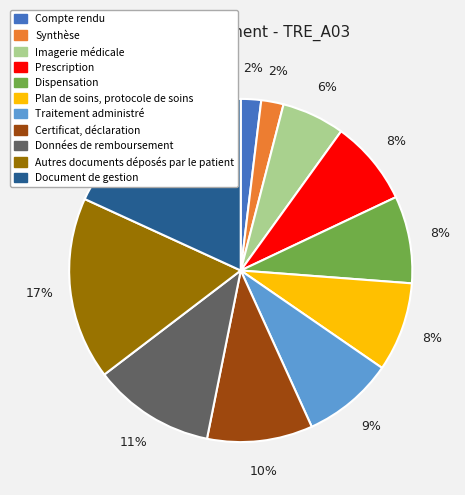

Do Traitement administré and Synthèse together represent more than half of the pie?

No